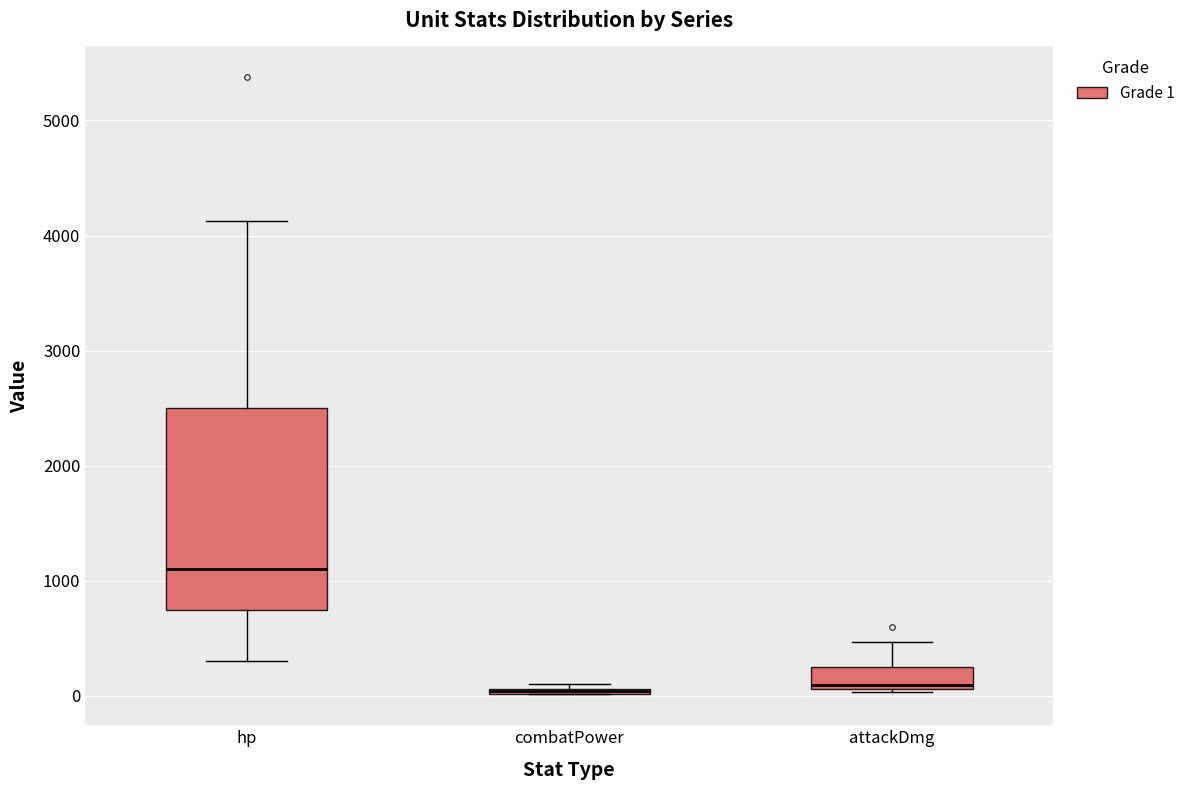

Where is the lower edge of the box for combatPower on the y-axis? The values are not printed on the chart, so give them approximately, as read against the axis.

0